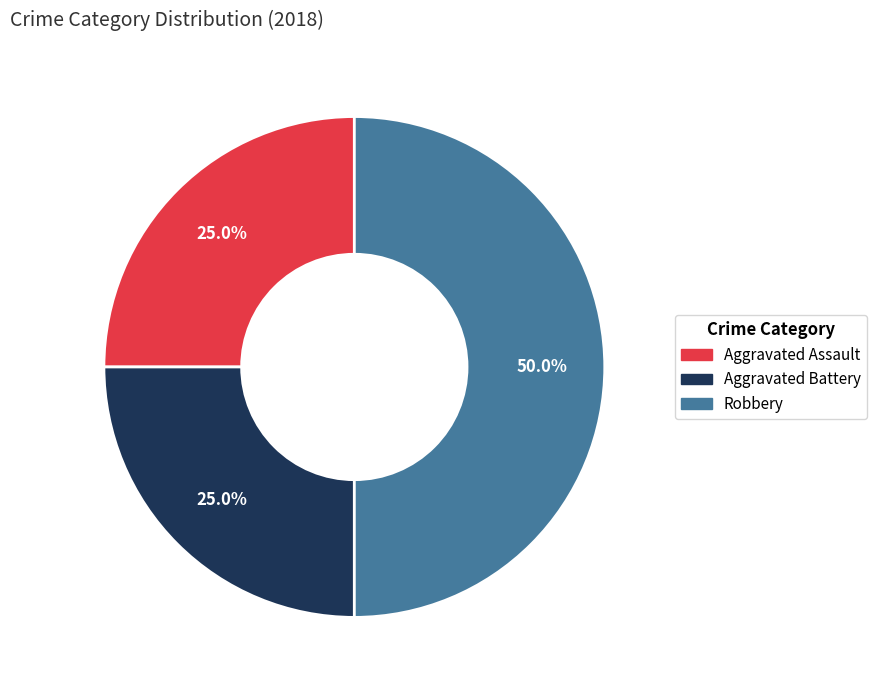

To the nearest percent, what is the average slice percentage?

33%